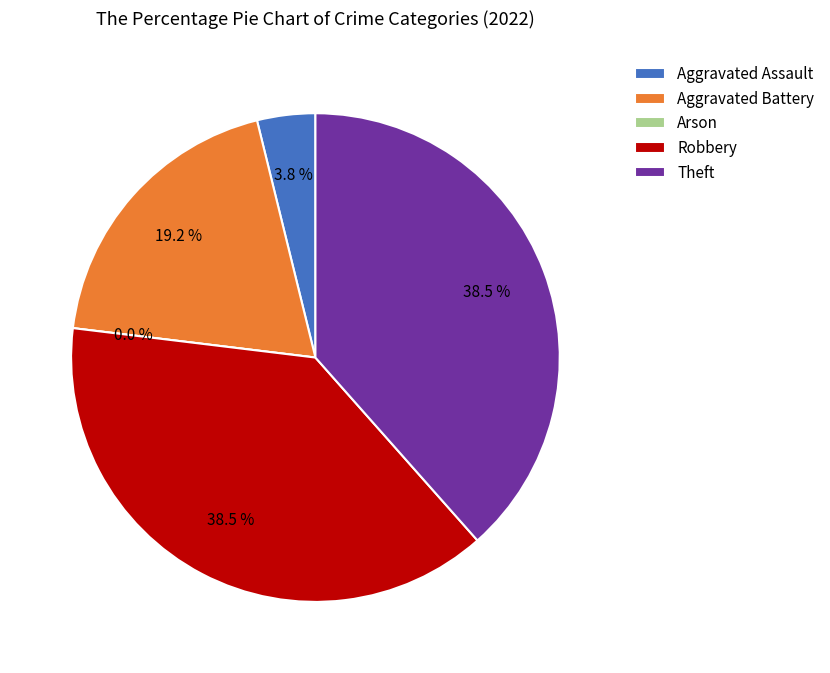

Which has a higher value, Theft or Aggravated Battery?

Theft